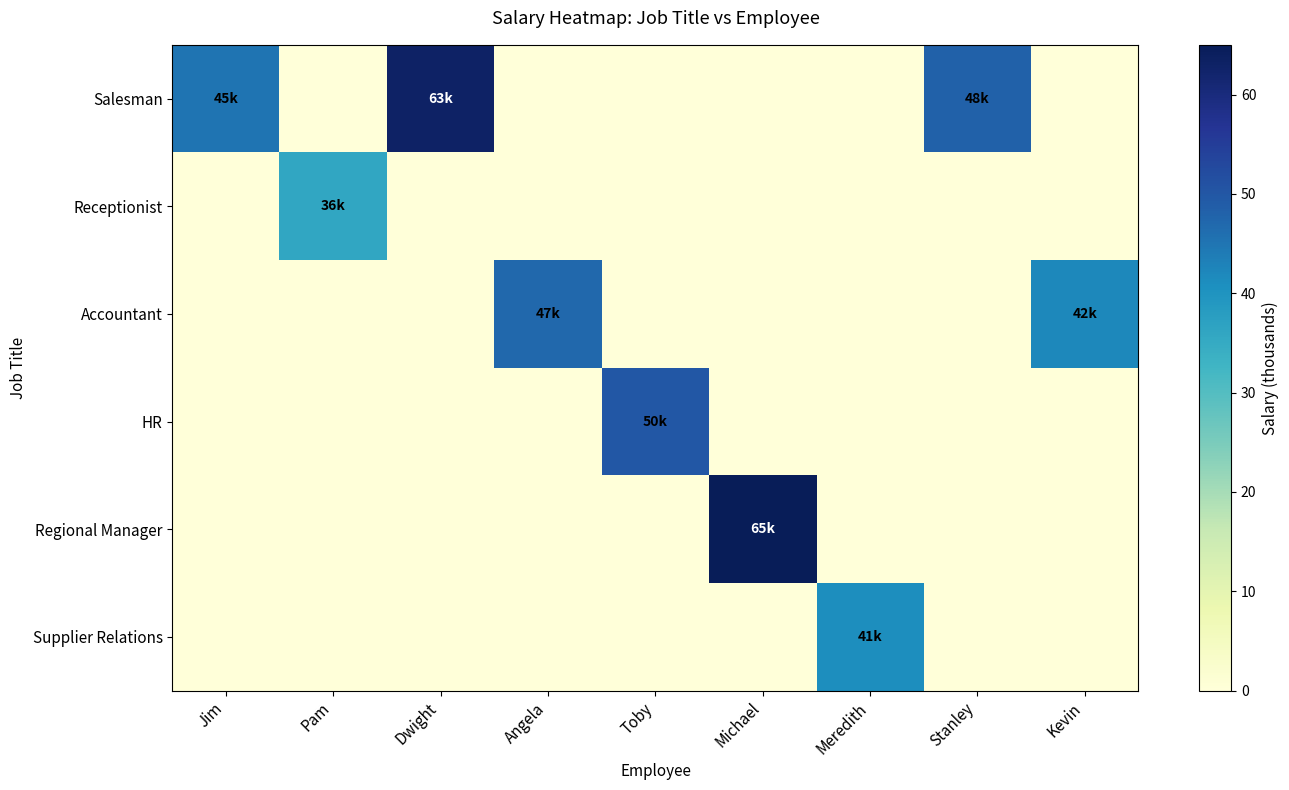

Which series has the largest range (max minus min)?

Regional Manager